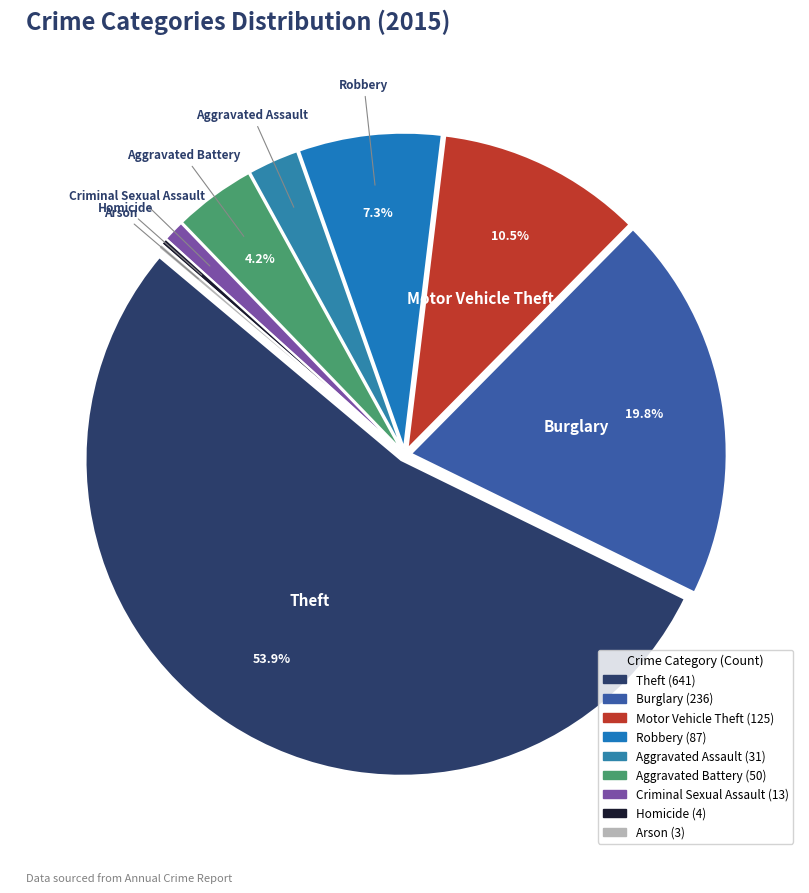

To the nearest percent, what is the difference between the Theft and Criminal Sexual Assault slice percentages?

53%